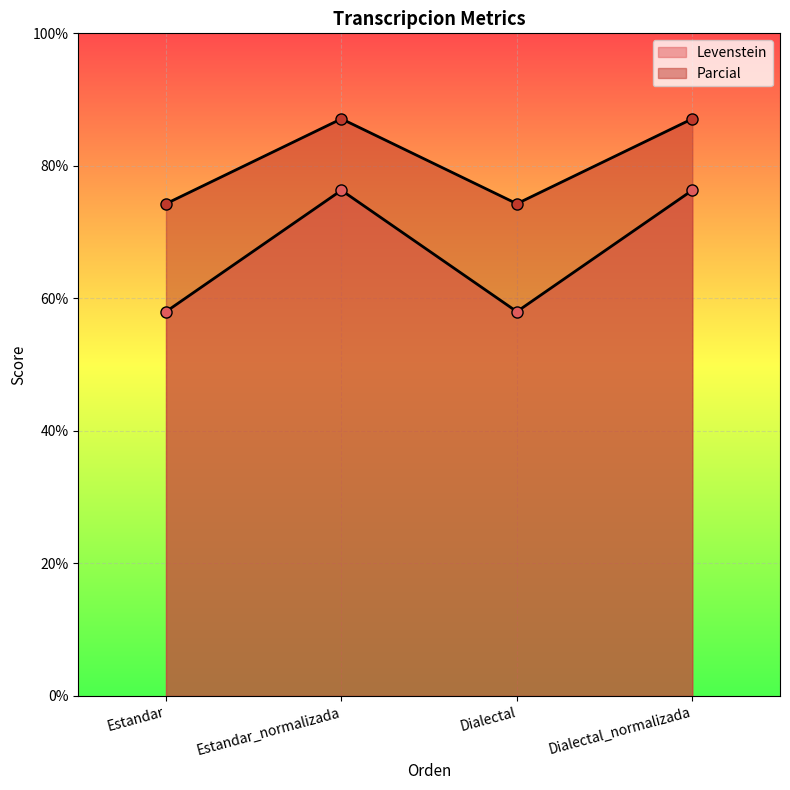

Reading right to left, extract all data points from this chart.

Levenstein: Dialectal_normalizada=76.3	Dialectal=58.0	Estandar_normalizada=76.3	Estandar=58.0
Parcial: Dialectal_normalizada=87.1	Dialectal=74.3	Estandar_normalizada=87.1	Estandar=74.3